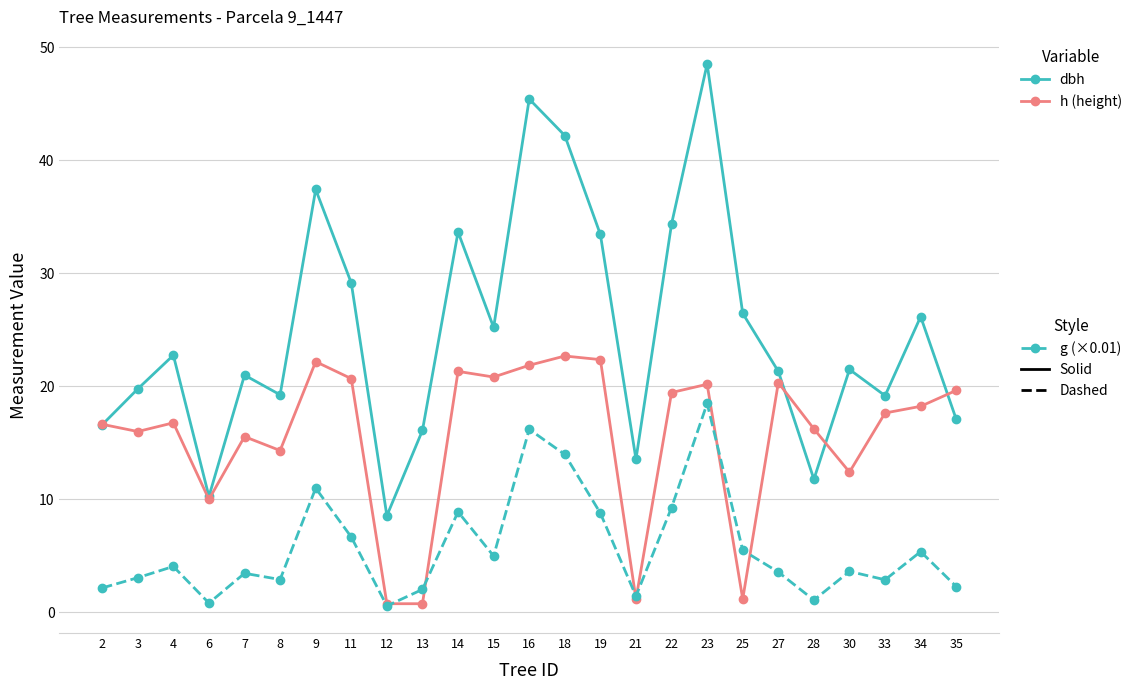

What is the difference between the highest and lowest values at 22?

25.1